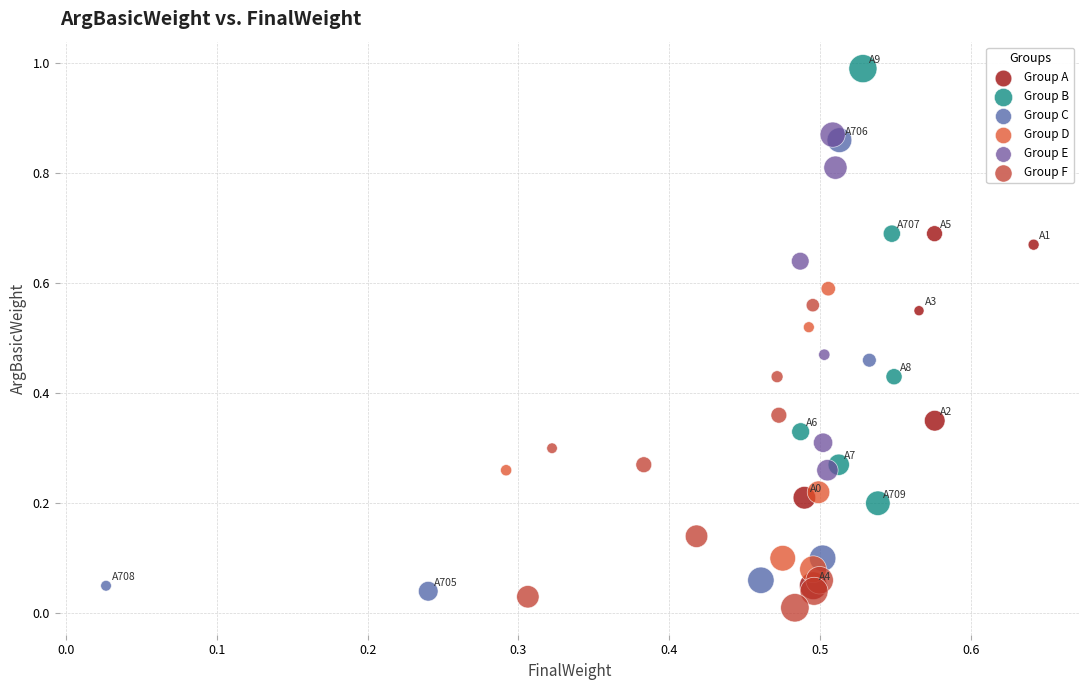

What are all the series names shown in the legend?

Group A, Group B, Group C, Group D, Group E, Group F